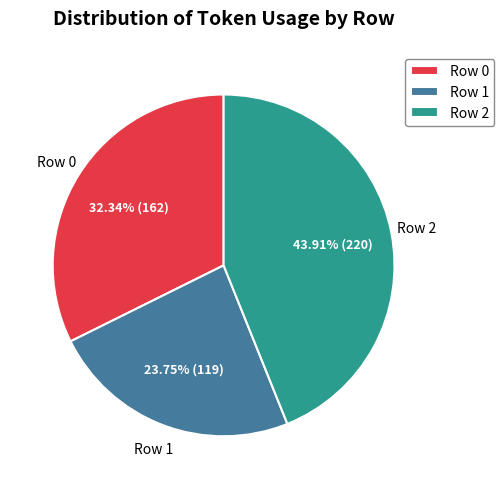

What percentage is NOT represented by Row 0?

67.7%